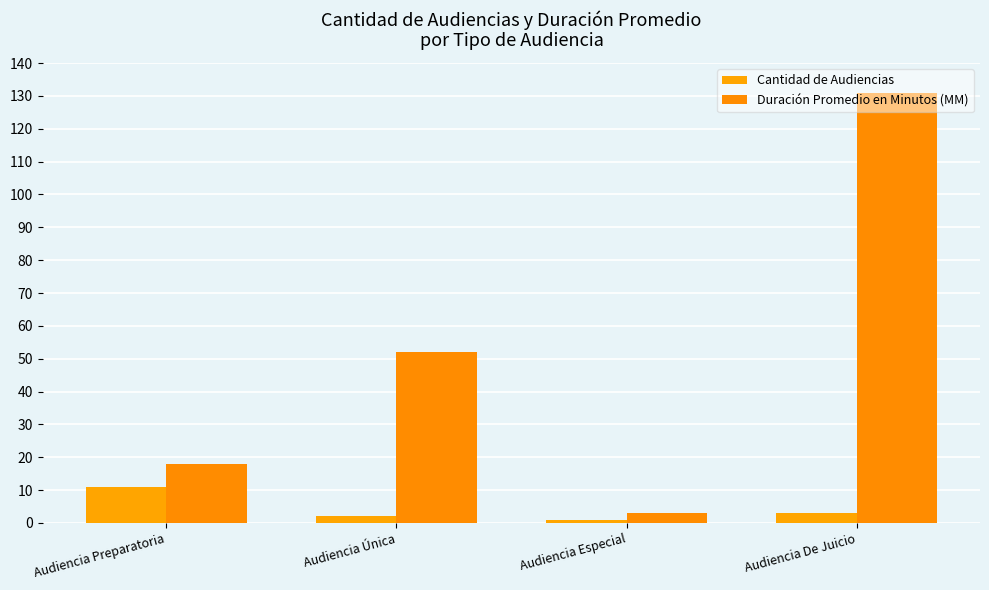

What is the label of the 4th bar from the left?

Audiencia De Juicio